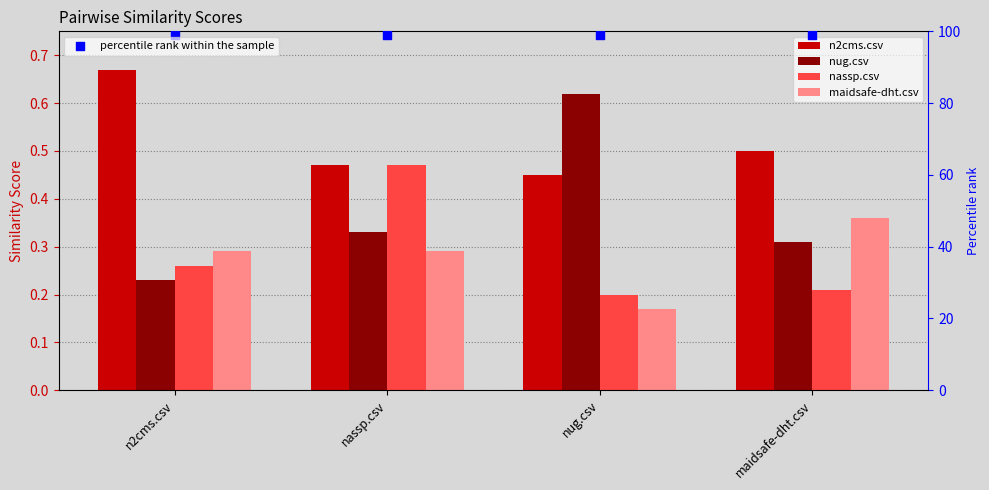

At how many categories does at least one series exceed 18?

4